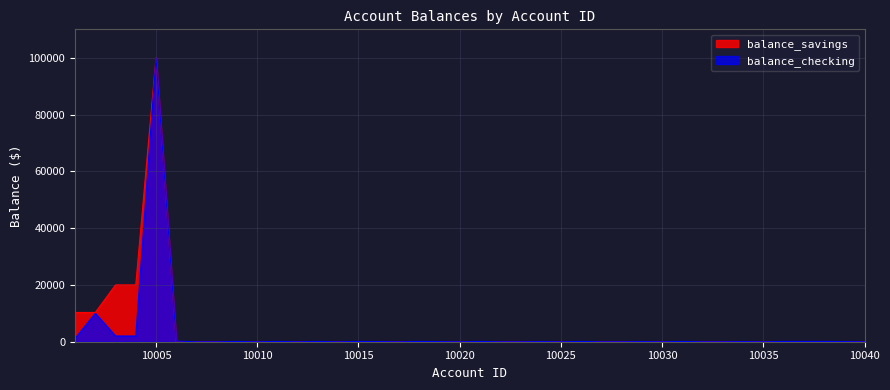

True or false: balance_savings has a value of 0 at 10011.

True